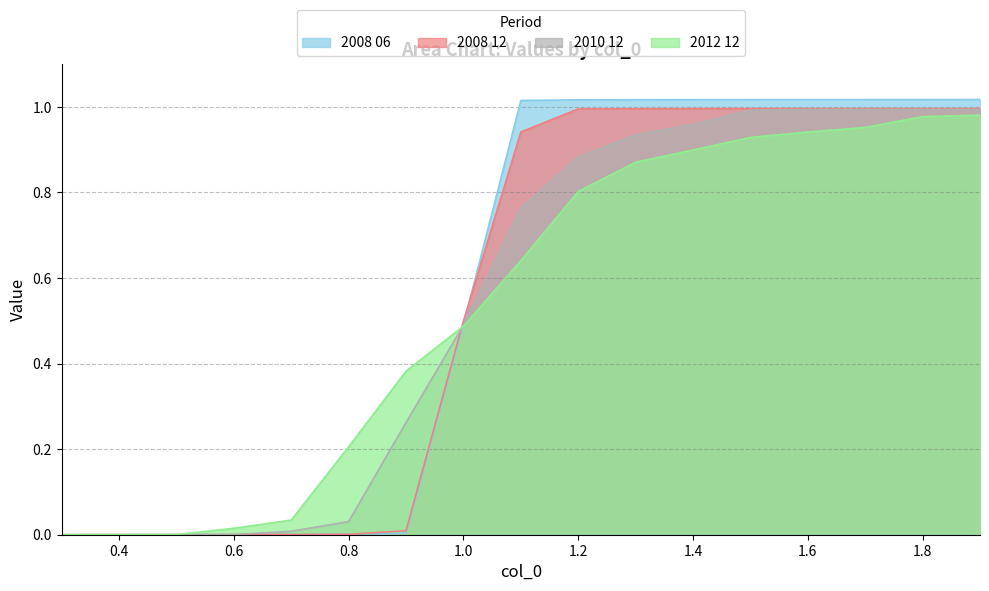

What is the highest value of the 2010 12 series?

1.0